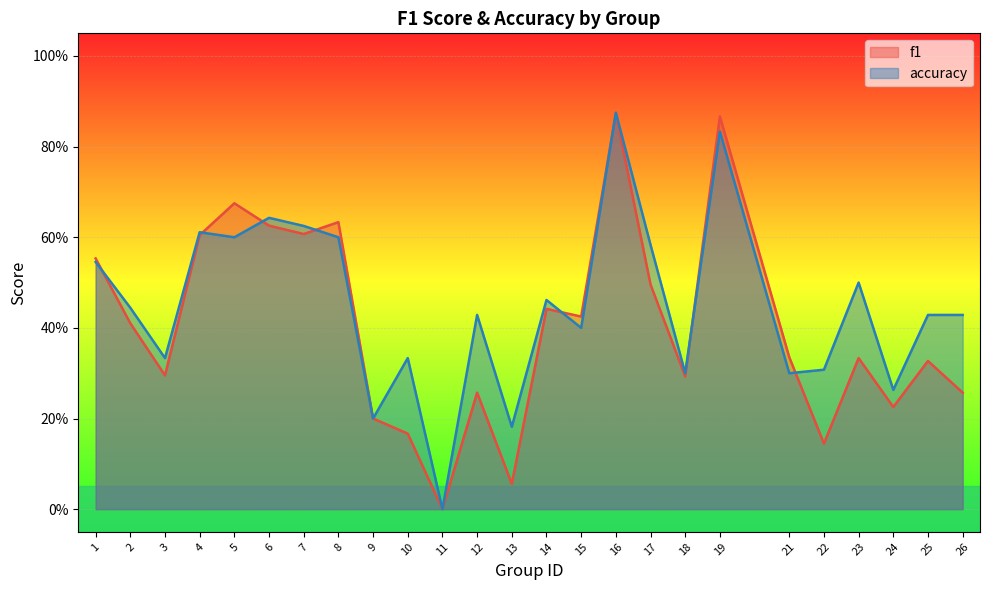

What are all the series names shown in the legend?

f1, accuracy